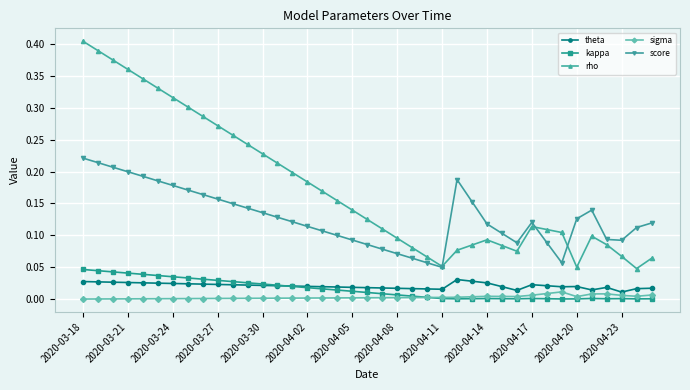

True or false: kappa has more than 1 interior local peaks.

True